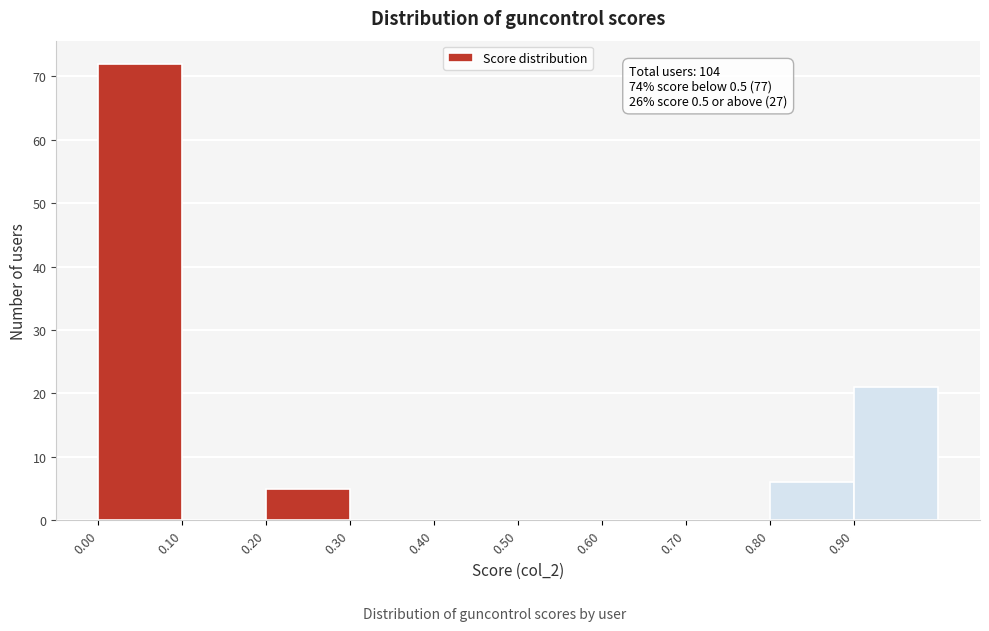

Which range on the x-axis has the tallest bar?

0.0 to 0.1